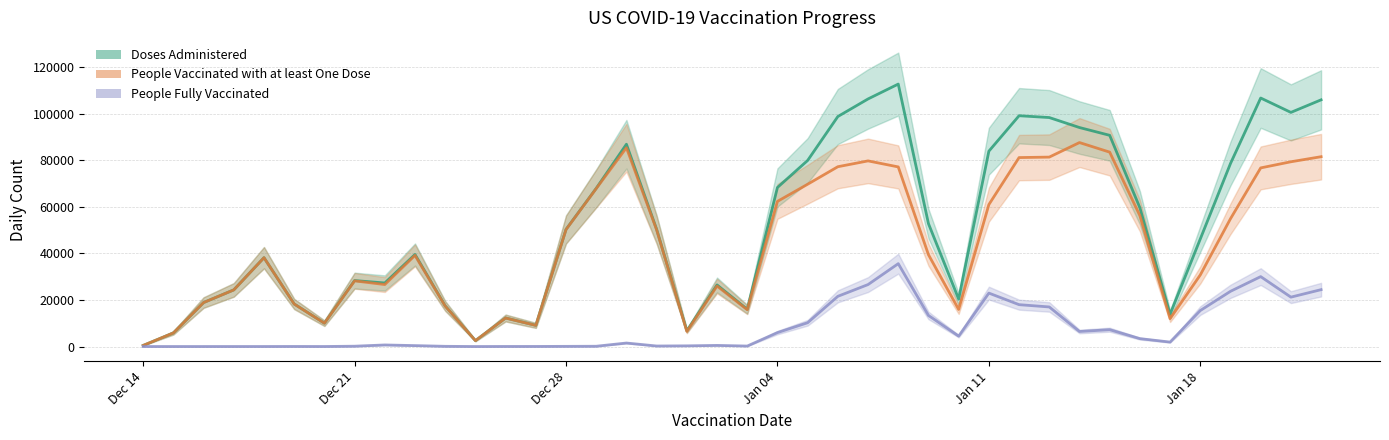

Which label corresponds to the largest value in the chart?

2021-01-08